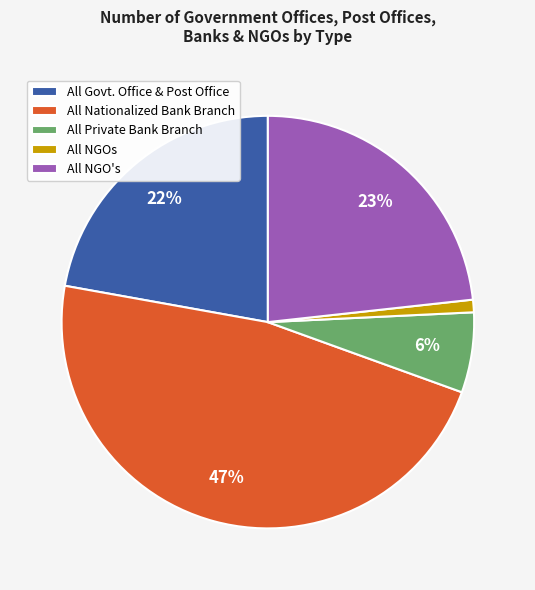

Is the sum of All NGOs and All Nationalized Bank Branch greater than half?

No